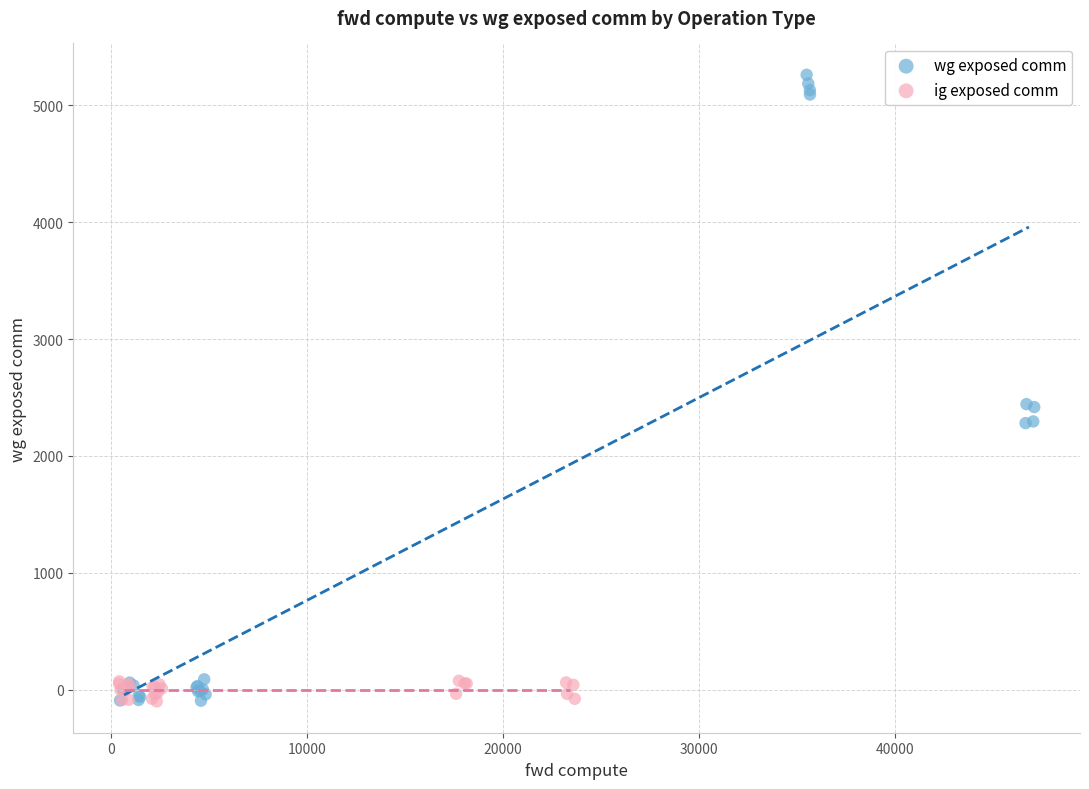

Which series reaches the maximum Y coordinate?

wg exposed comm